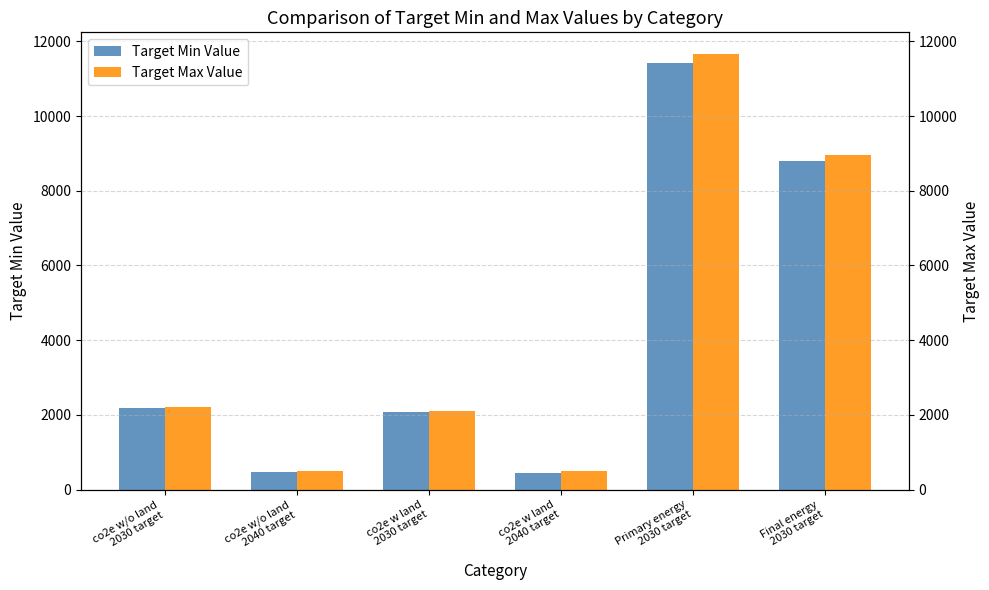

Is the value of Target Max Value at co2e w land
2040 target greater than the value of Target Min Value at Primary energy
2030 target?

No